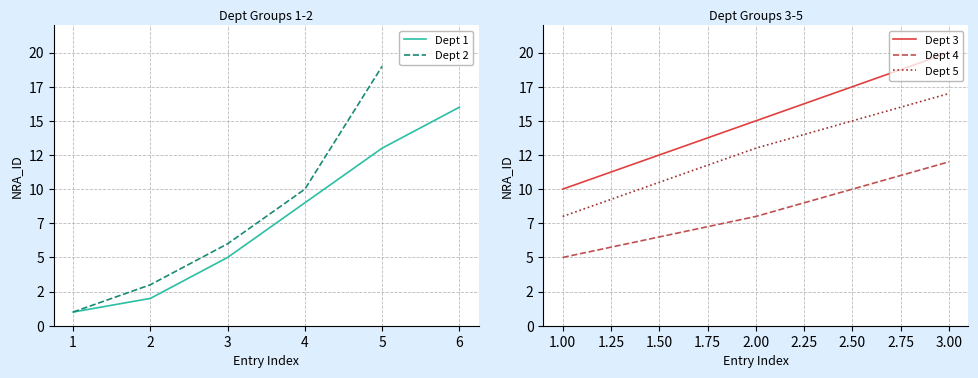

Is it true that Dept 1 equals 2.9 at 1?

False